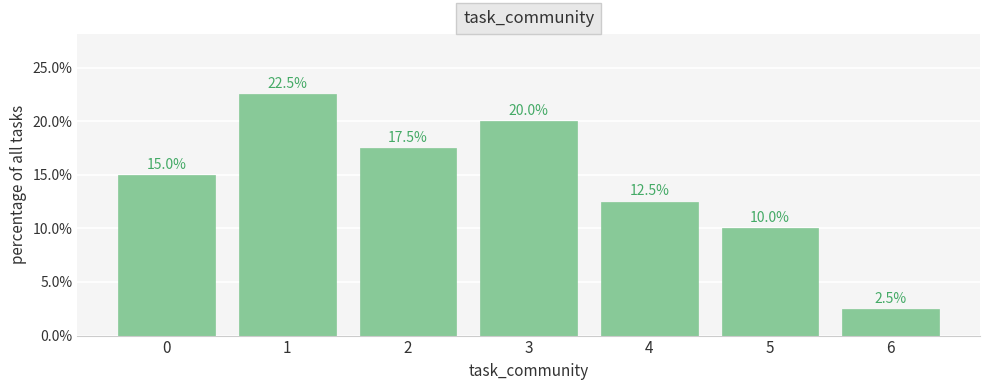

What is the value of the 3rd bar from the left?

17.5